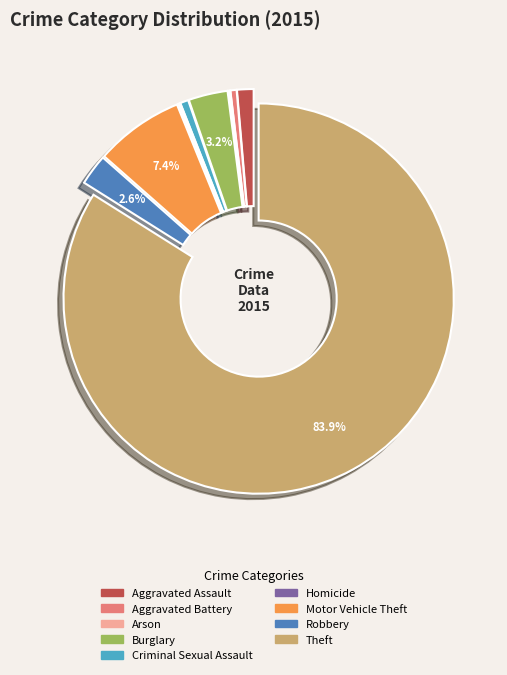

To the nearest percent, what percentage of the pie is Motor Vehicle Theft?

7%